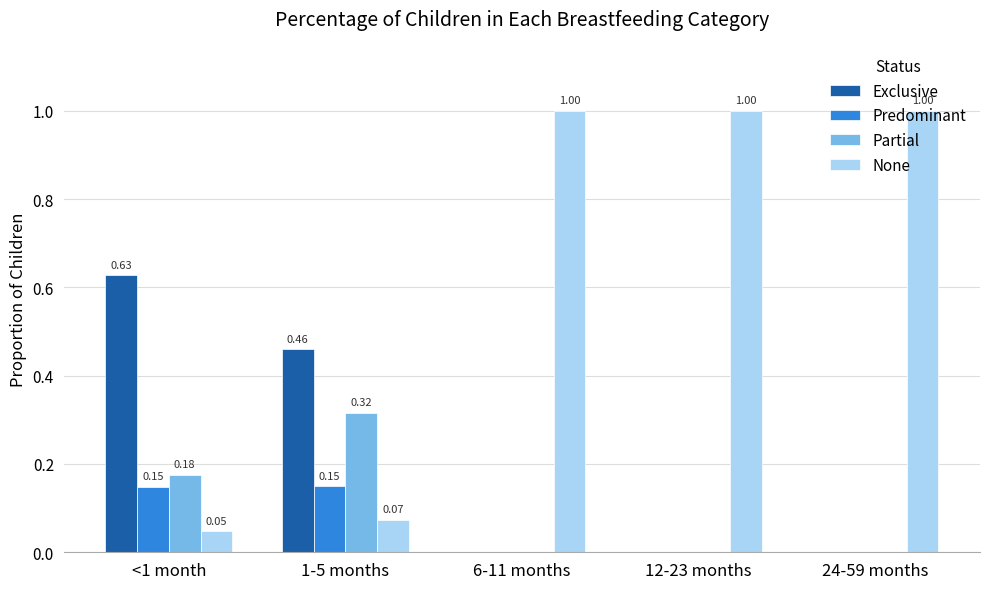

How many Partial values are between 0 and 1?

5